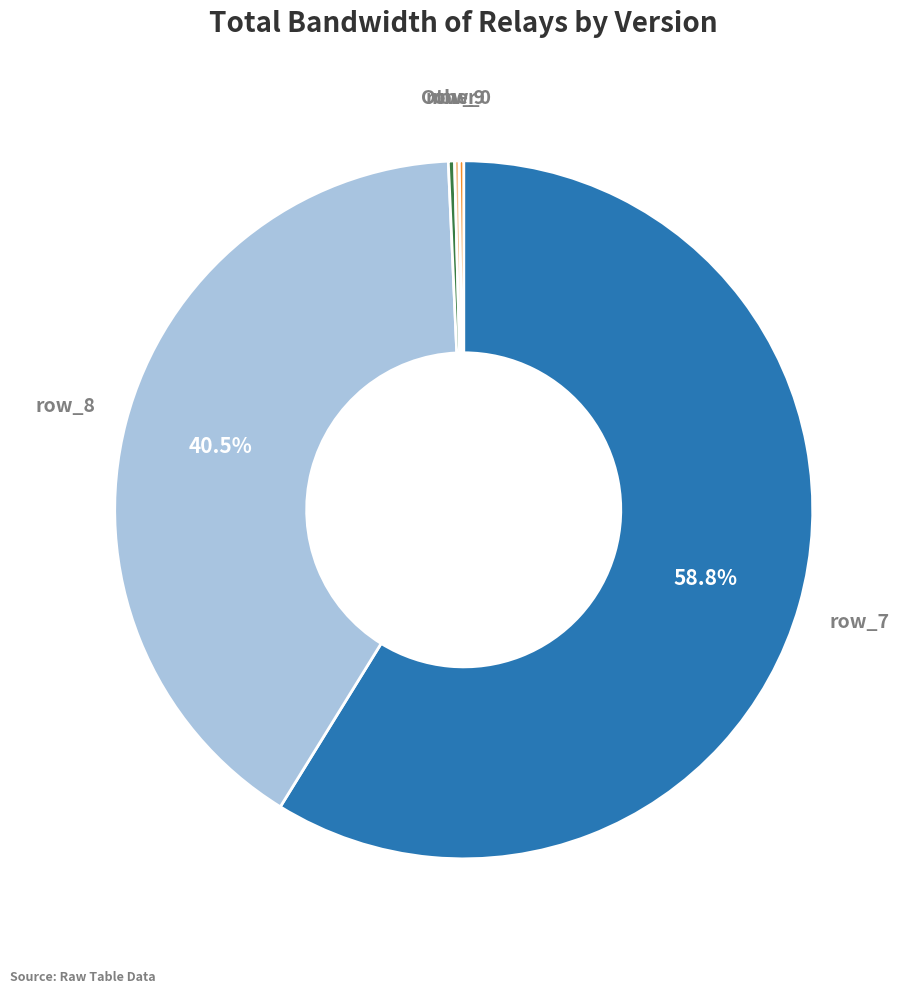

To the nearest percent, what is the difference between the largest and smallest slice percentages?

59%